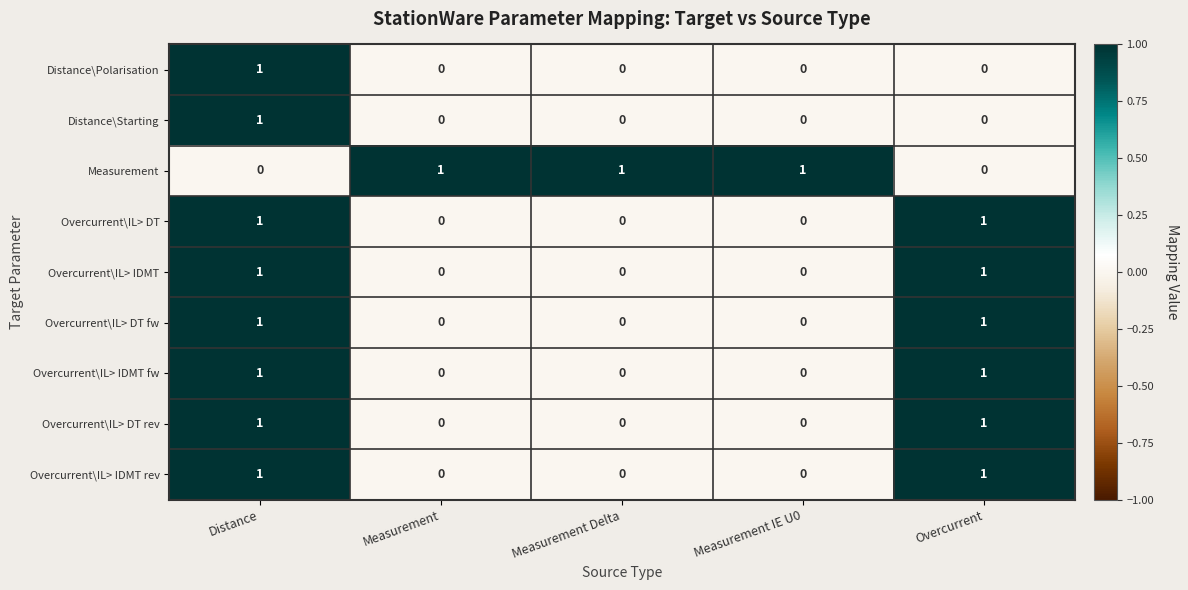

The Overcurrent\IL> DT series shows 0 at Measurement IE U0. True or false?

True